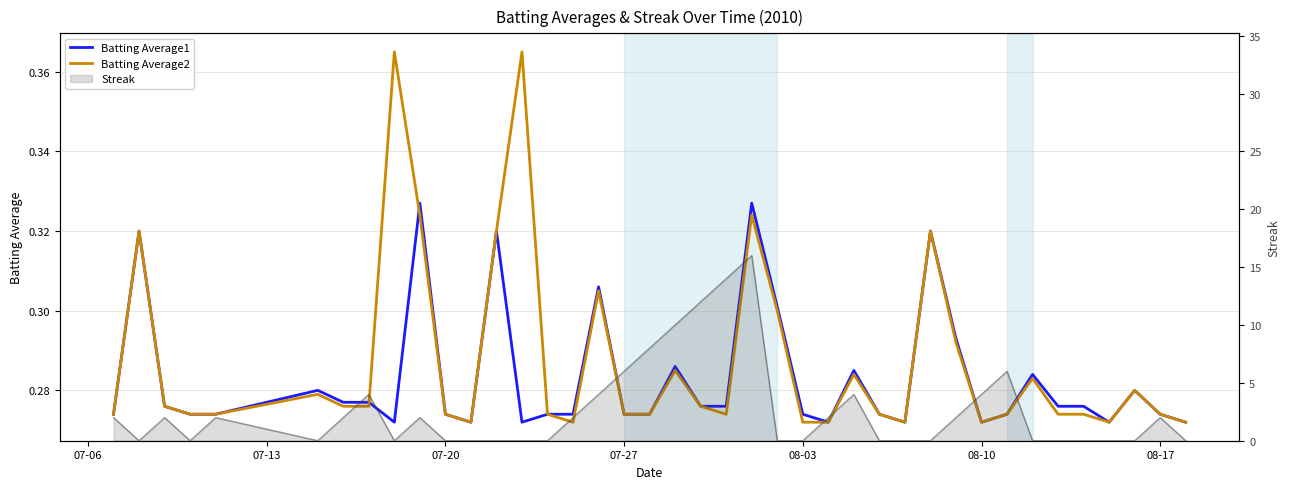

What is the minimum value shown in the chart?

0.3